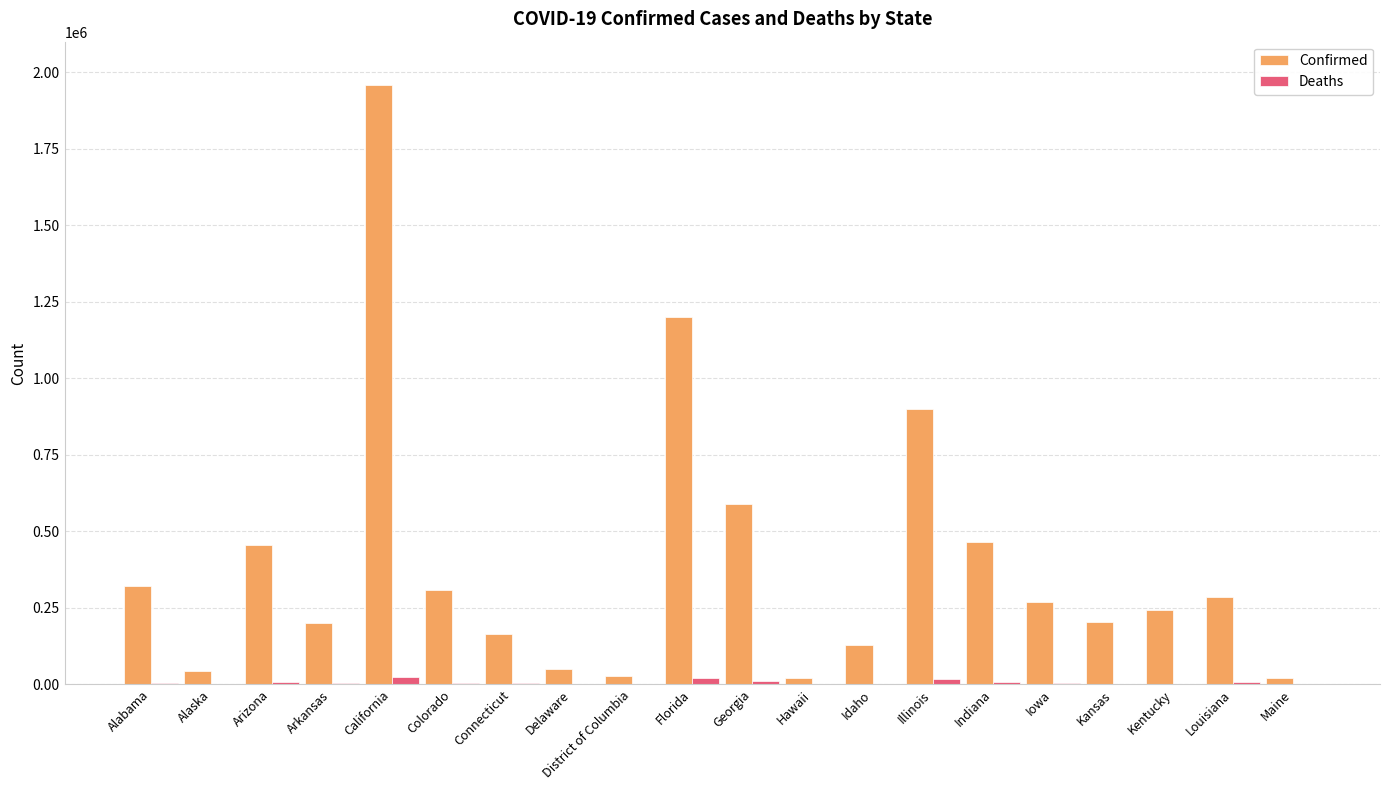

What is the sum of all Confirmed values?

7852865